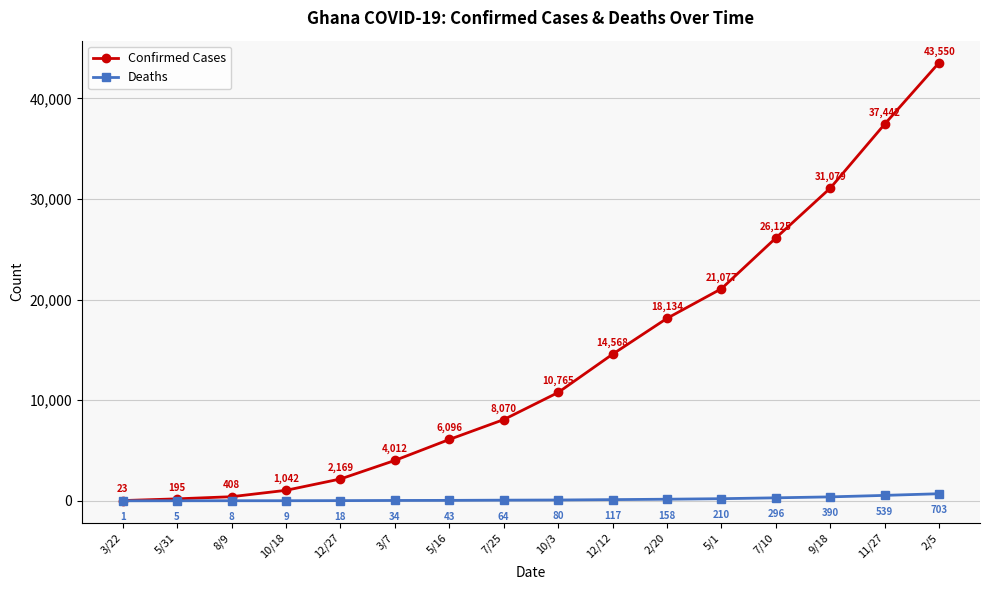

Is this an area chart (filled region under the line)?

No